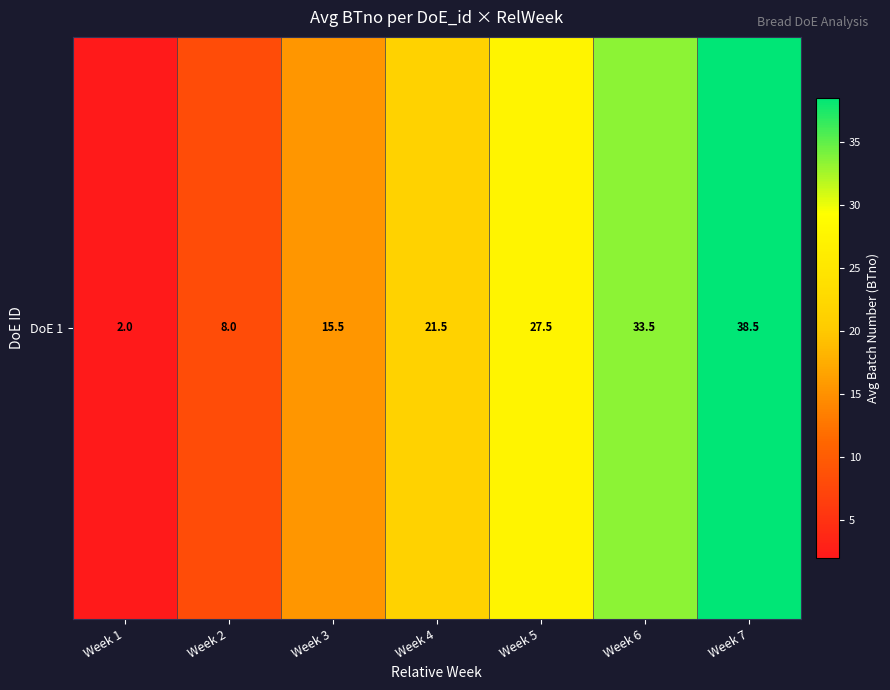

Rank the categories by value from highest to lowest.

Week 7, Week 6, Week 5, Week 4, Week 3, Week 2, Week 1